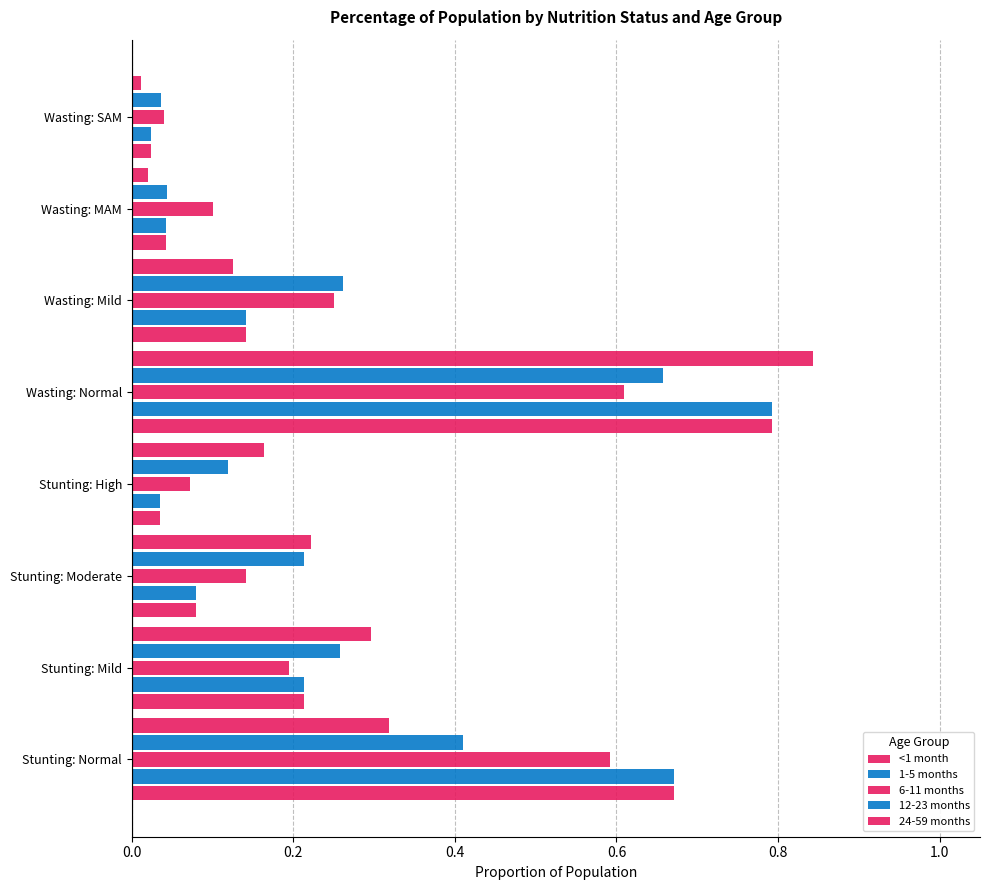

What is the highest value of the 24-59 months series?

0.8